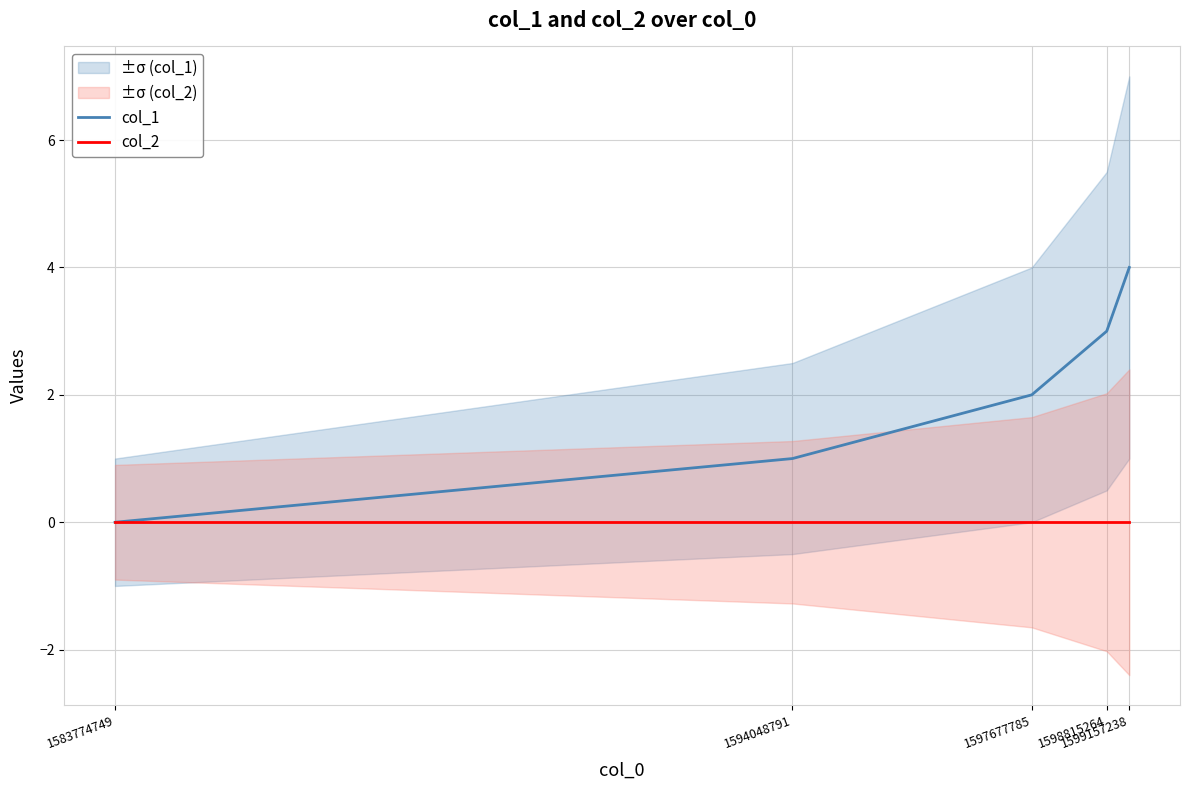

Which category has the highest value across all series?

1599157238